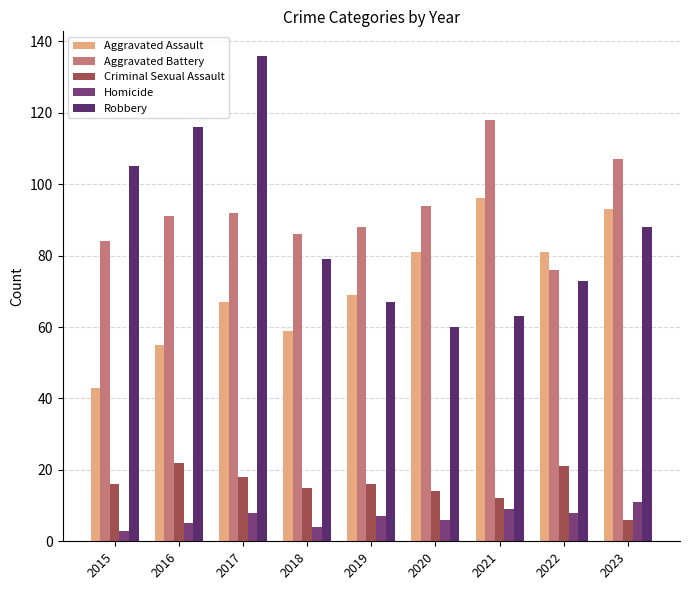

Does the chart contain any negative values?

No